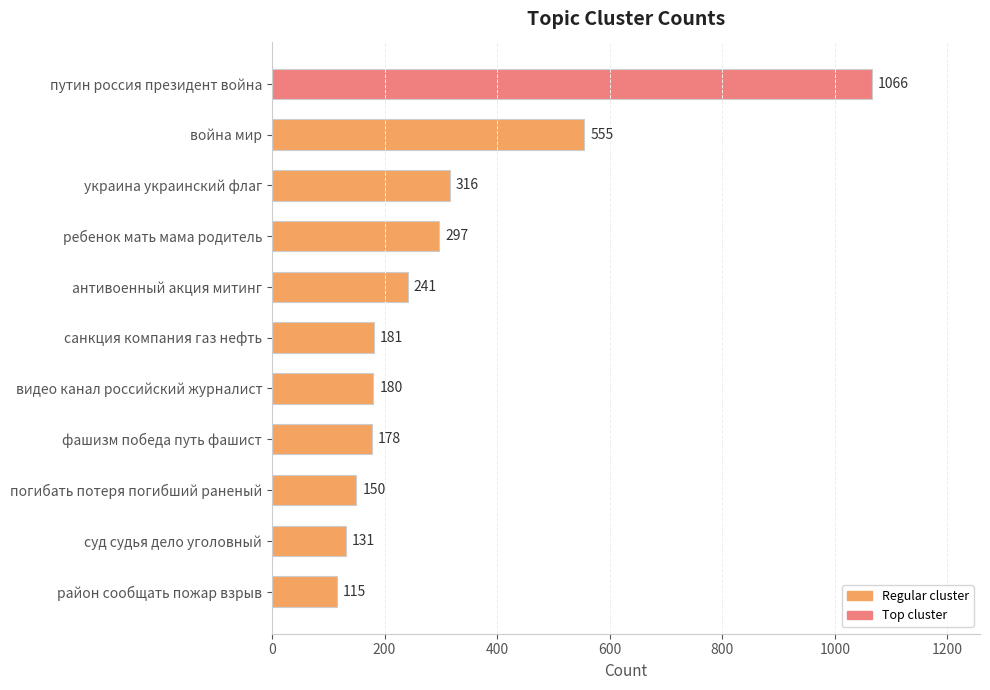

Reading top to bottom, list all the values displayed in this chart.

1066	555	316	297	241	181	180	178	150	131	115